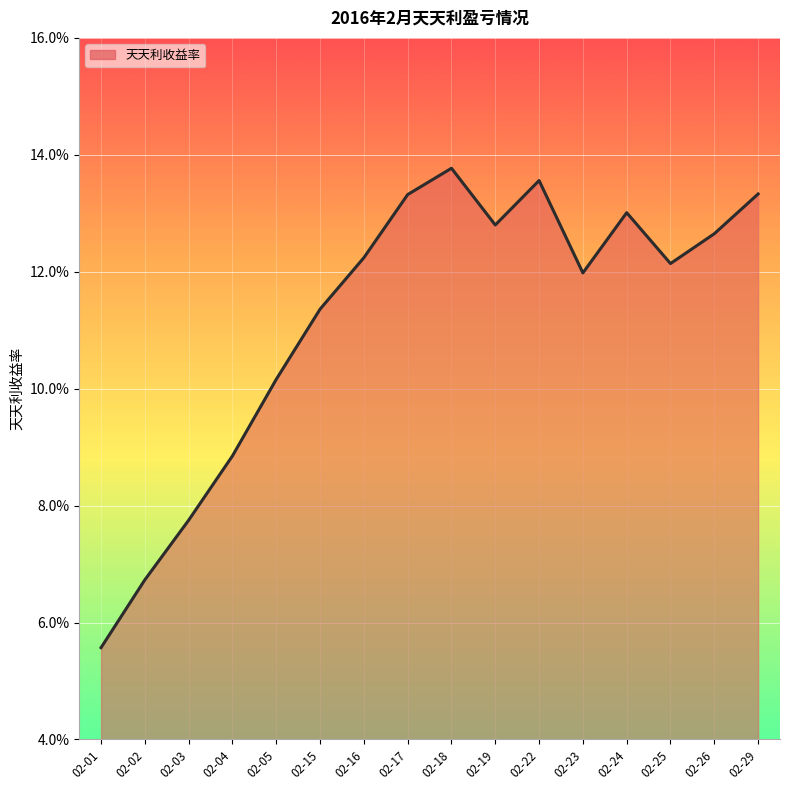

What is the difference between the maximum and minimum values?

0.1